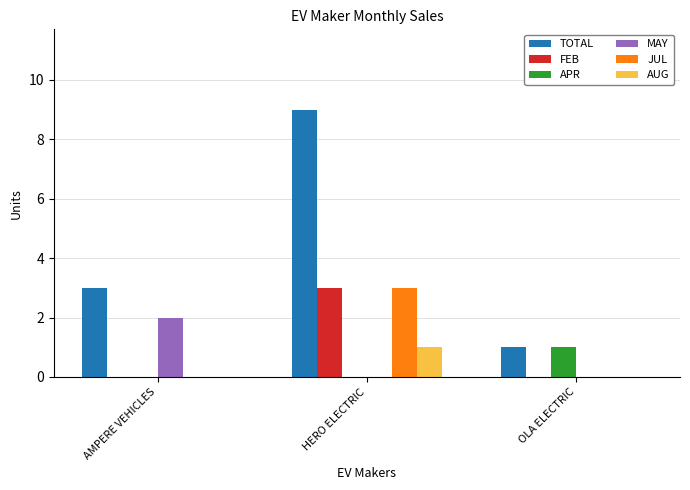

Which series has the largest total across all categories?

TOTAL